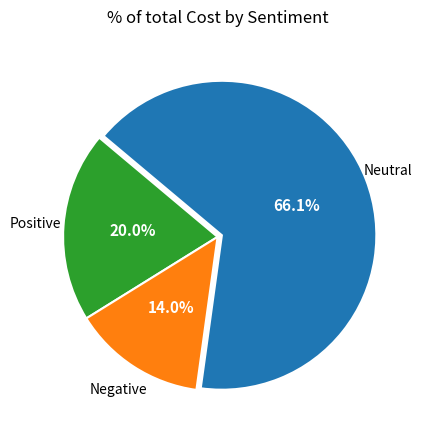

To the nearest percent, what is the combined percentage of Positive and Neutral?

86%